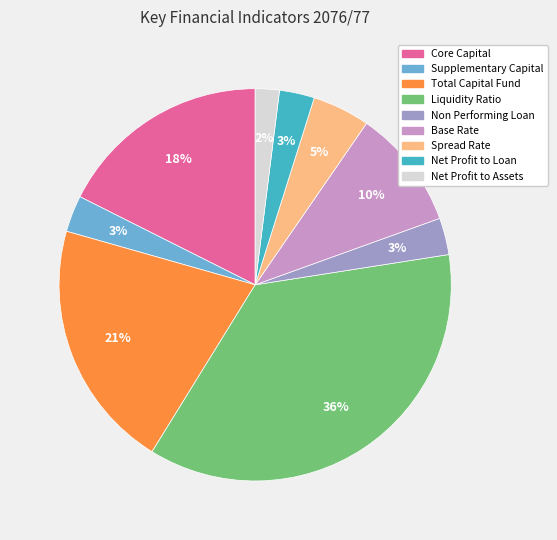

Do Net Profit to Loan and Core Capital together represent more than half of the pie?

No